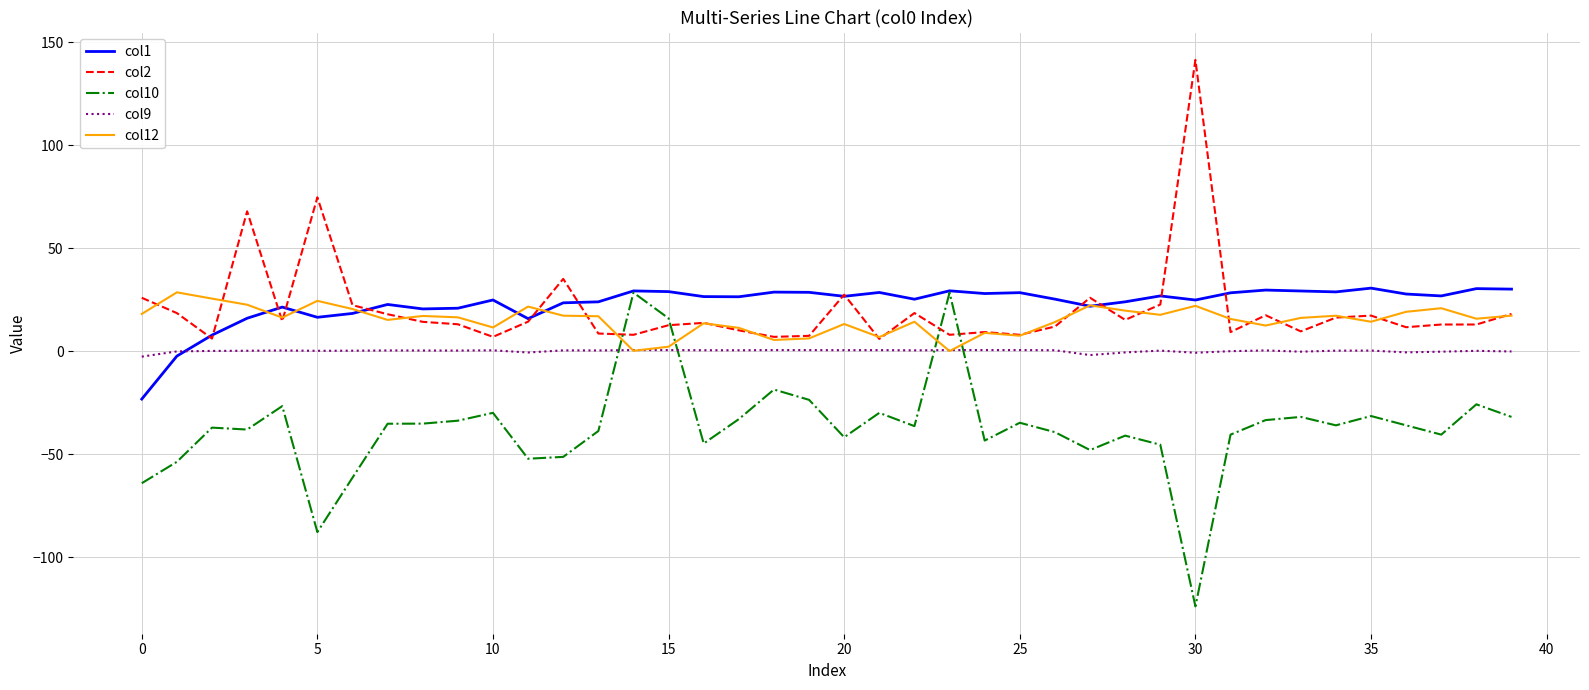

What is the maximum value shown in the chart?

141.6